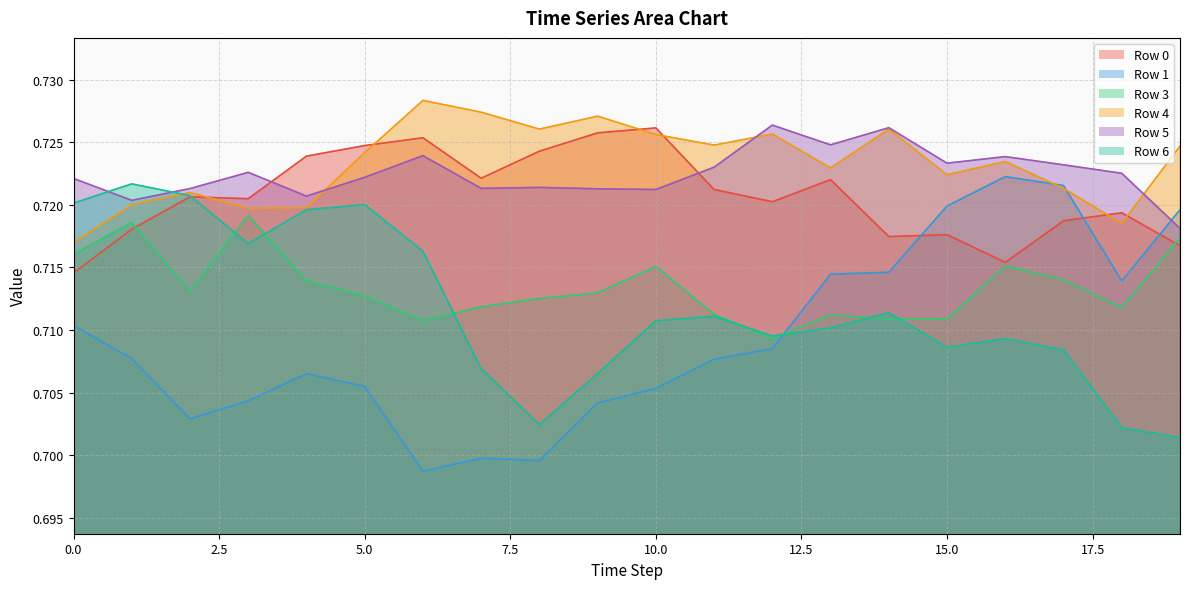

Between 0 and 14, which series saw the biggest shift?

4